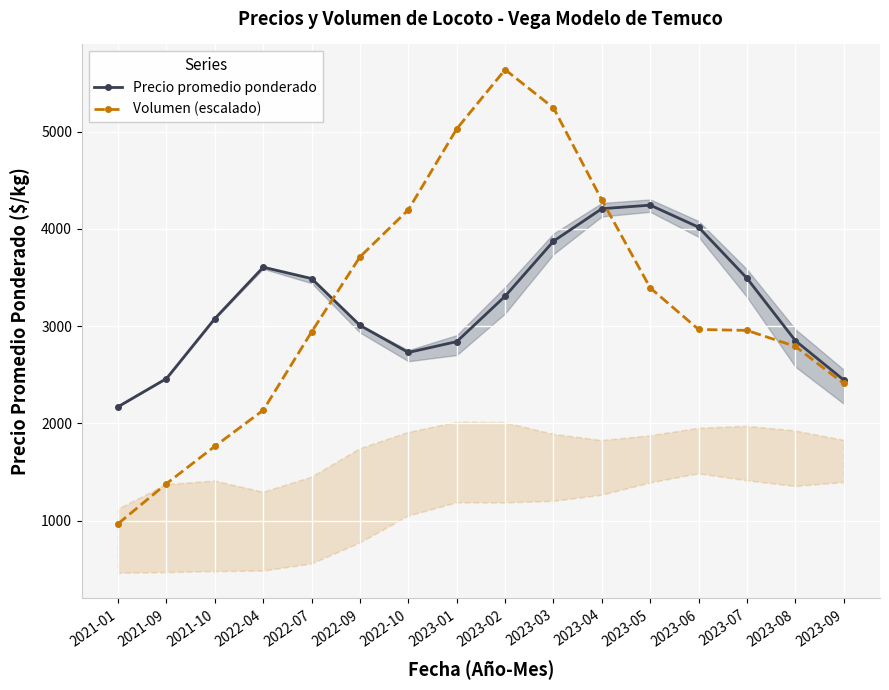

What is the maximum value for Precio promedio ponderado?

4245.0